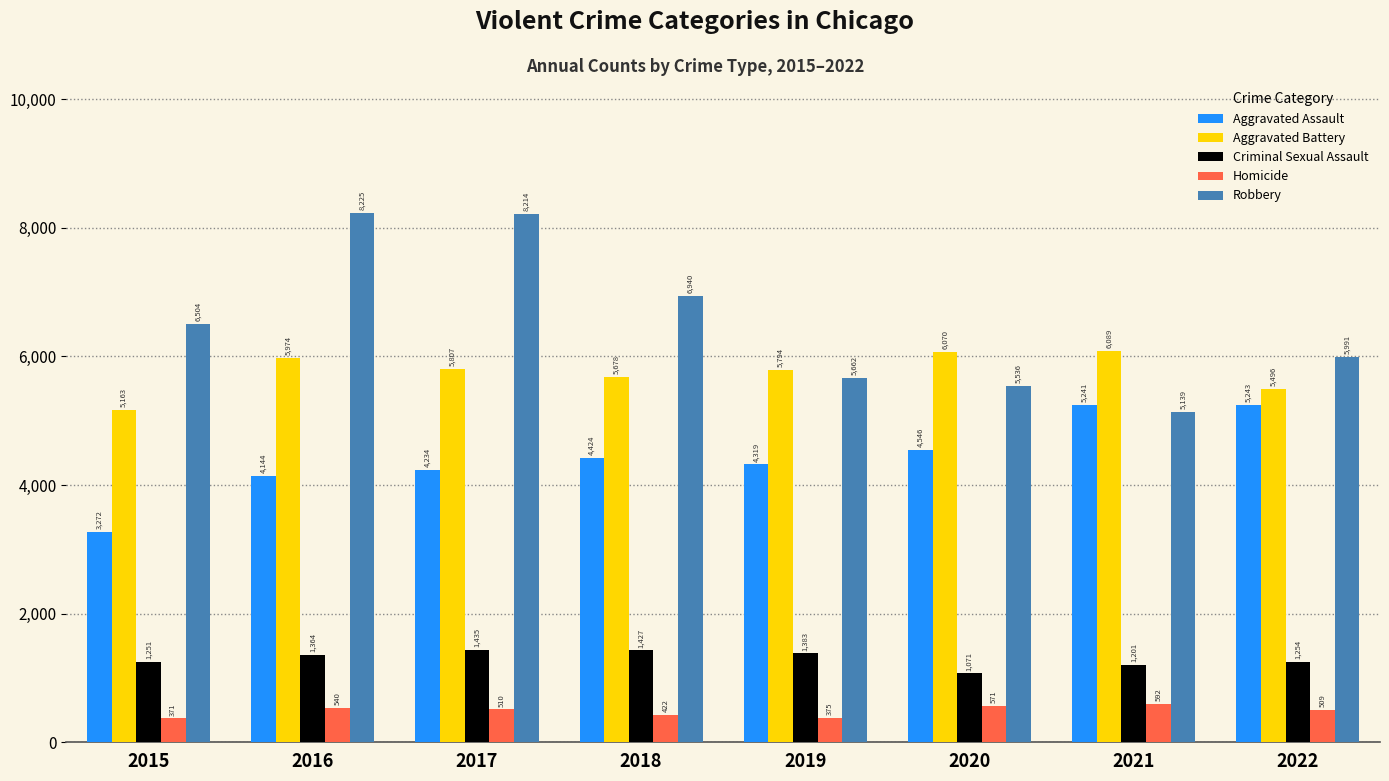

Is the value of Homicide at 2020 greater than the value of Aggravated Assault at 2022?

No